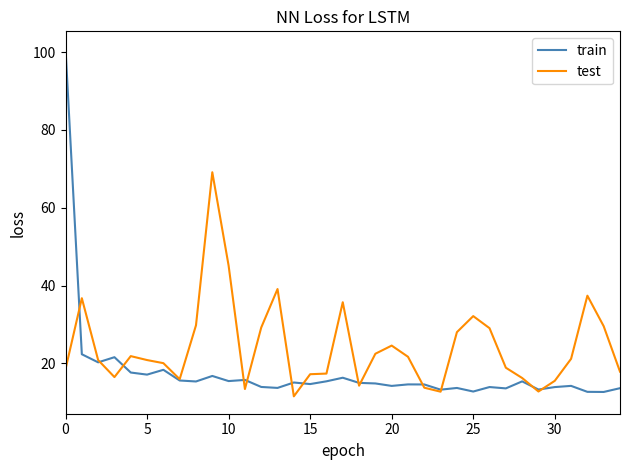

What is the maximum value shown in the chart?

100.9